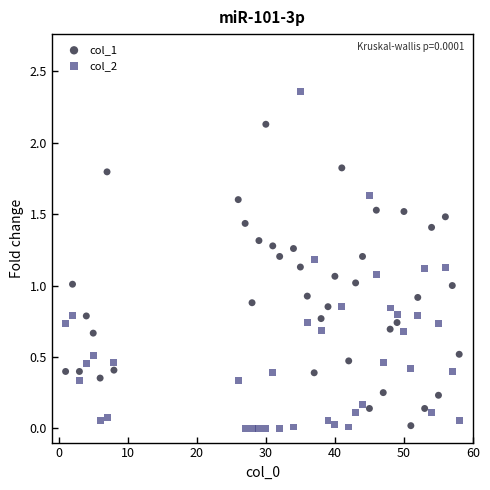

Which series has the widest spread of Y values?

col_2